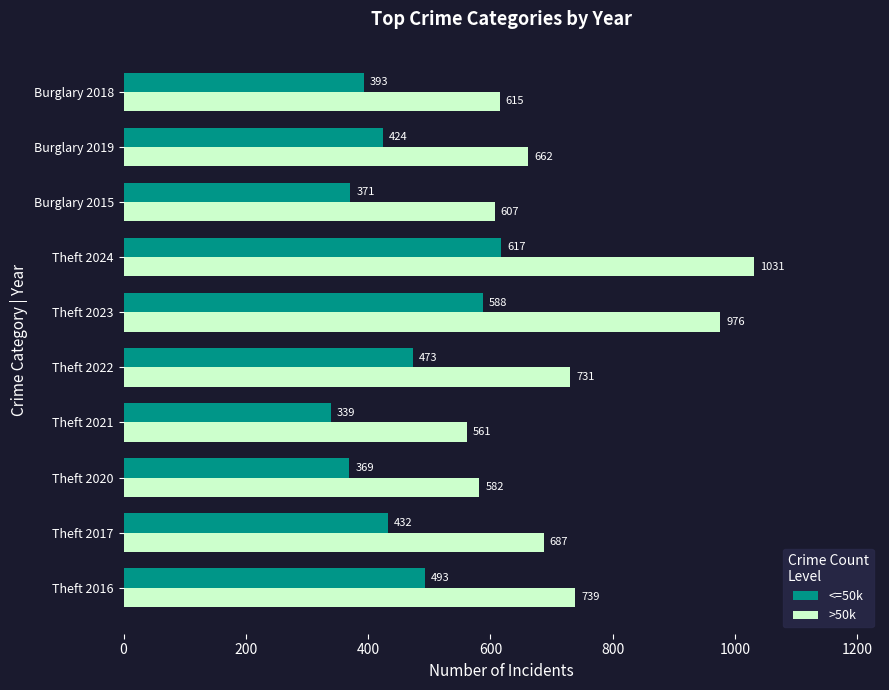

Which category has the highest value across all series?

Theft 2024